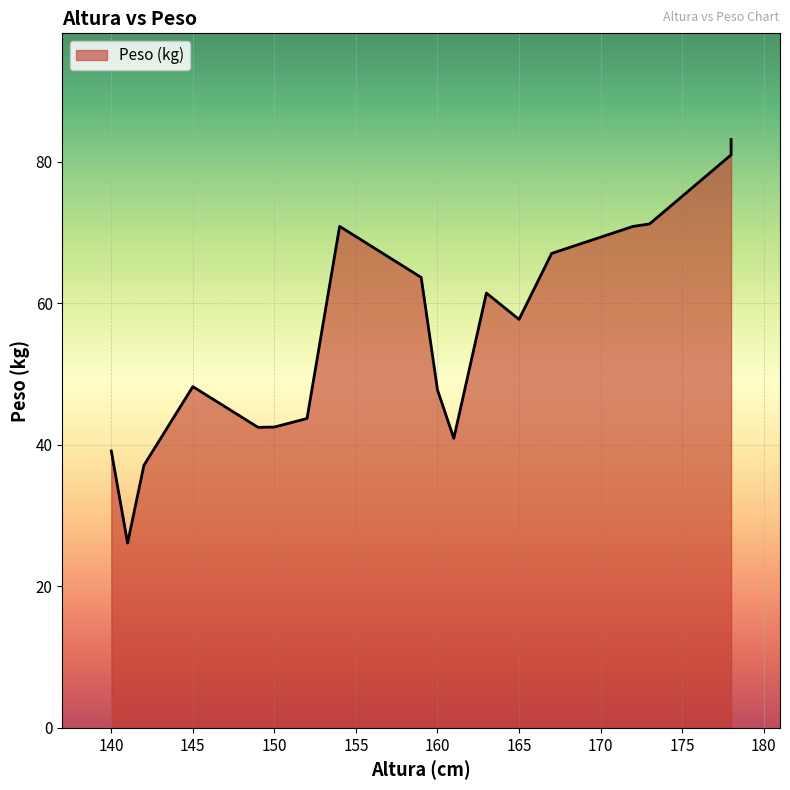

Between 178 and 160, which is larger?

178